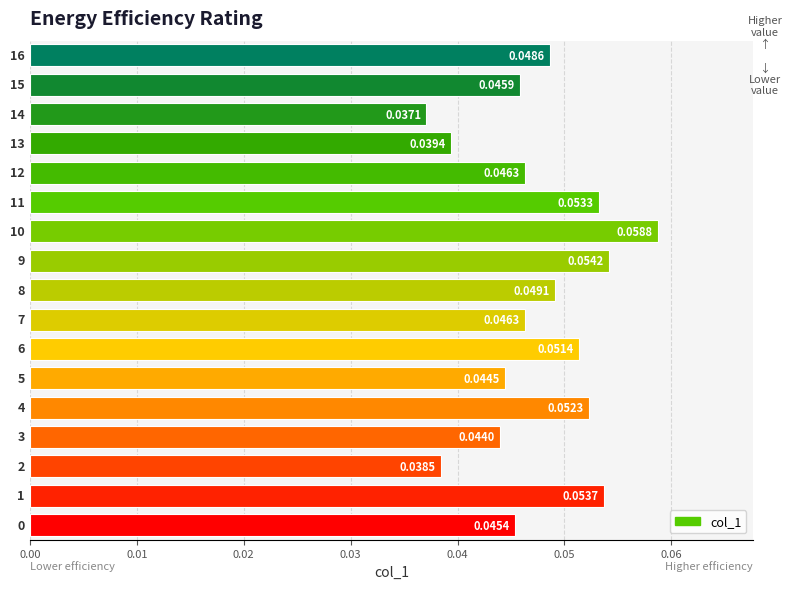

How many data points does each series have?

17